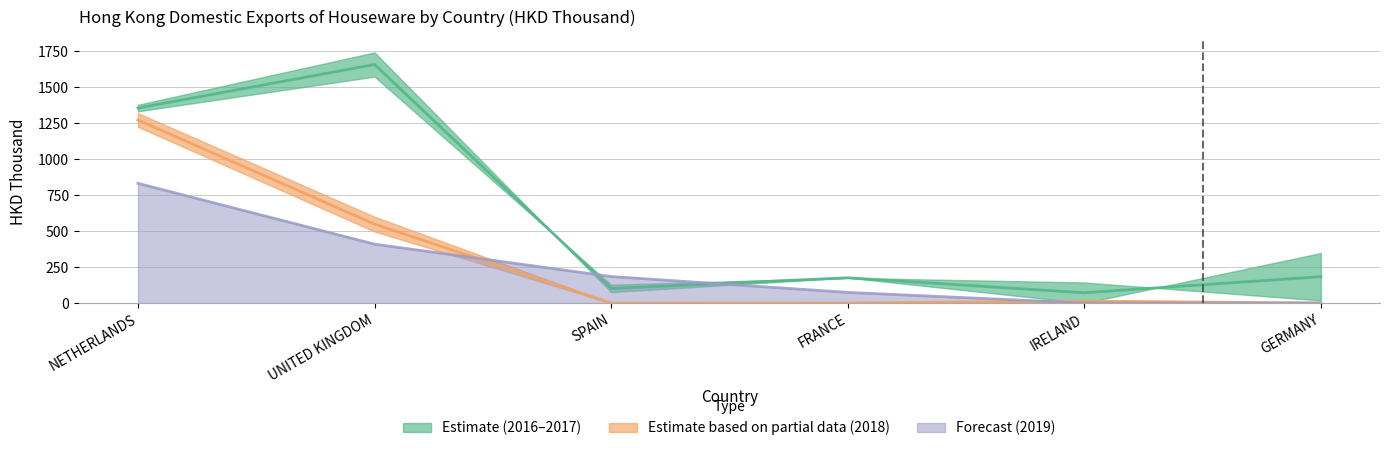

The 201910 series shows 0.0 at GERMANY. True or false?

True